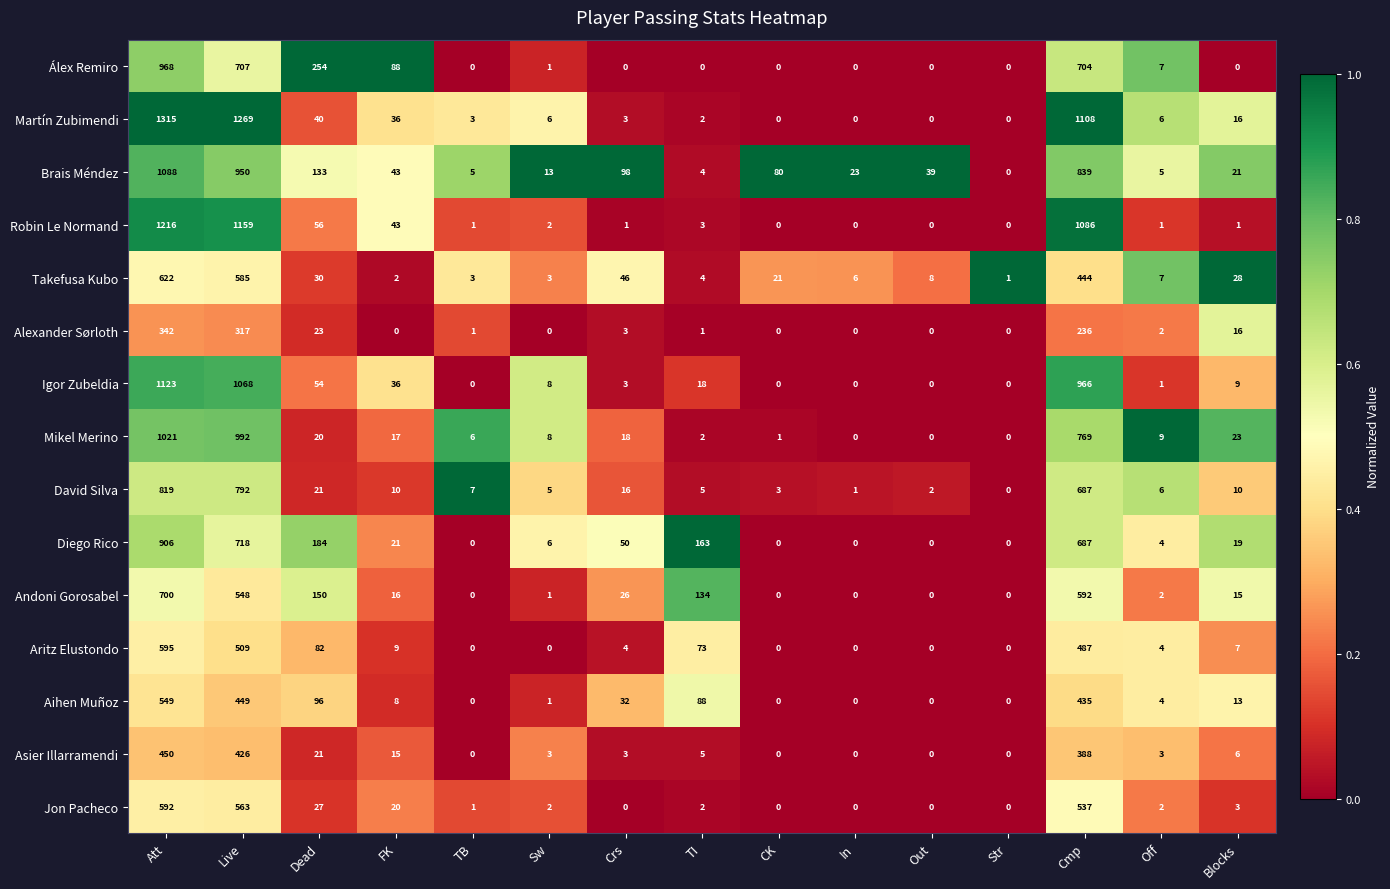

What is the total value across all series at Att?

12306